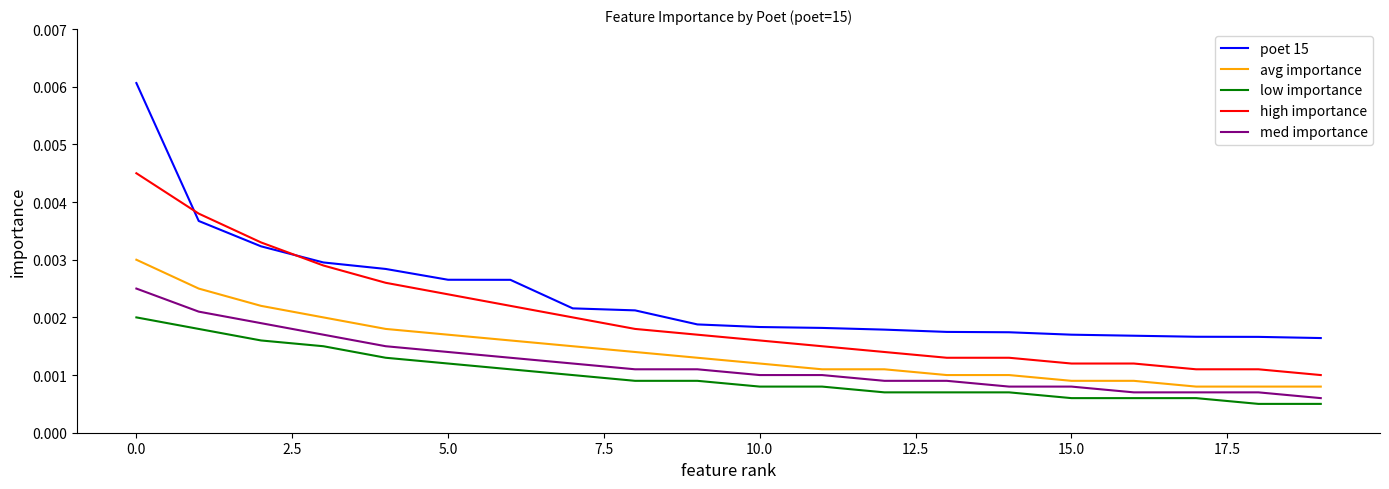

Is this an area chart (filled region under the line)?

No